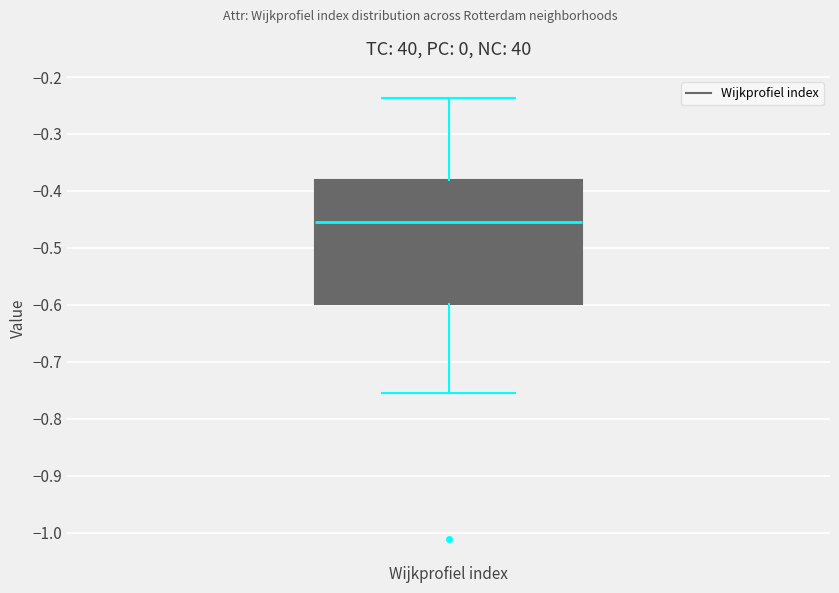

Transcribe this box plot: give where the median line is, the range the box spans, and where the two whiskers end, as read against the y-axis. The values are not printed on the chart, so give them approximately, as read against the axis.

median -0.45, box -0.60 to -0.38, whiskers -0.75 to -0.24